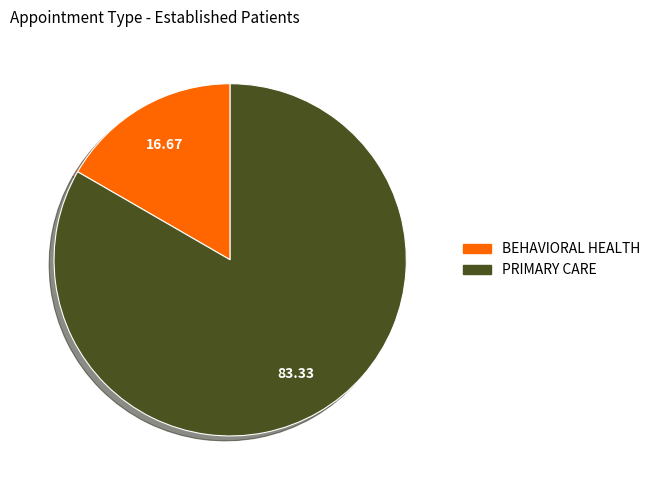

What is the ratio of the value at PRIMARY CARE to the value at BEHAVIORAL HEALTH?

5.0